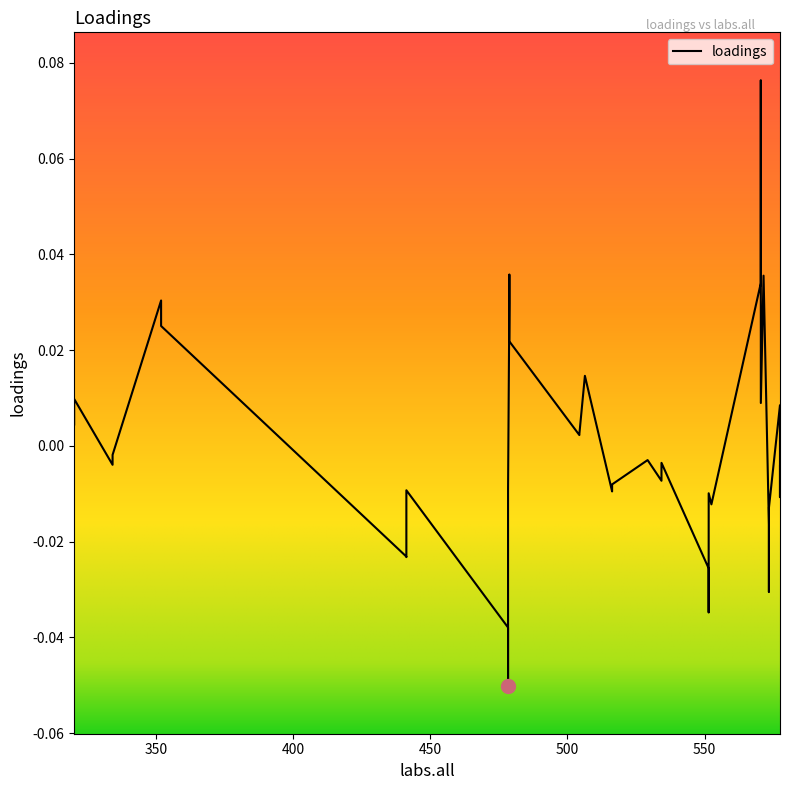

How many series are shown in this chart?

1